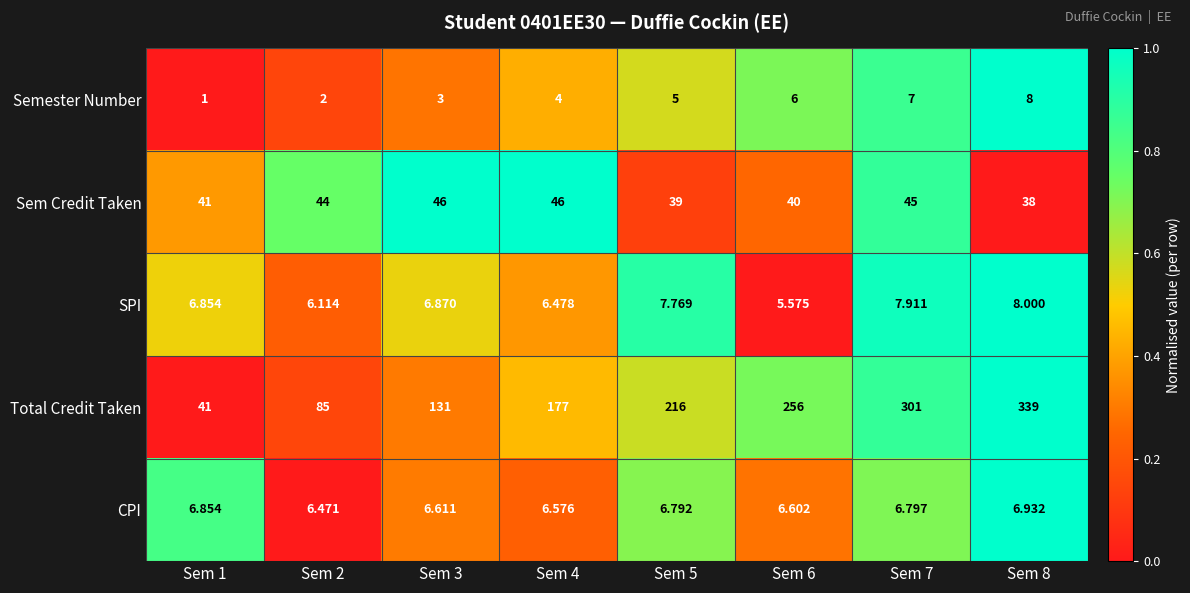

Rank the series at Sem 7 from highest to lowest value.

Total Credit Taken, Sem Credit Taken, SPI, Semester Number, CPI